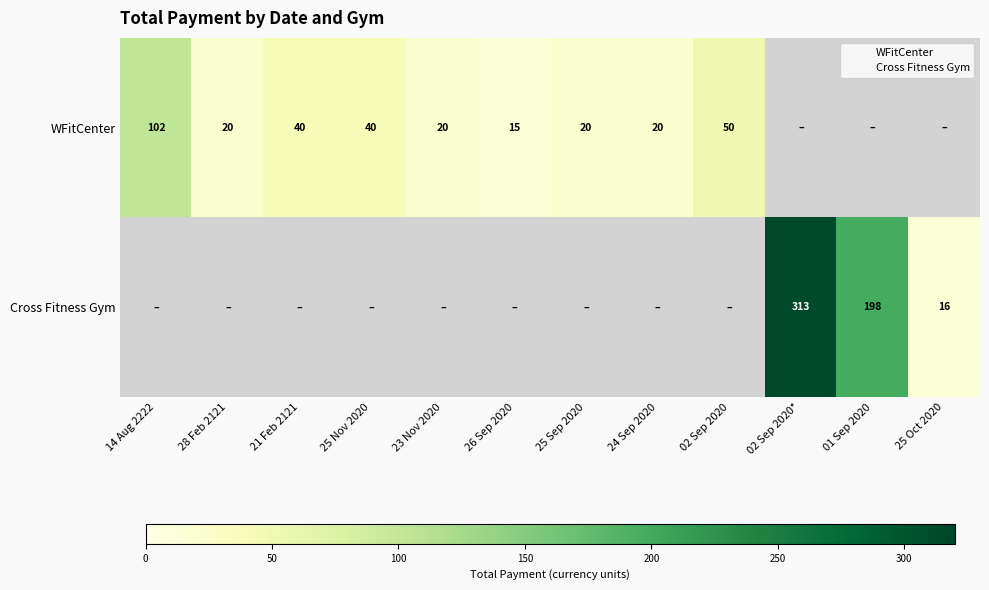

What is the difference between the highest and lowest values at 01 Sep 2020?

198.0